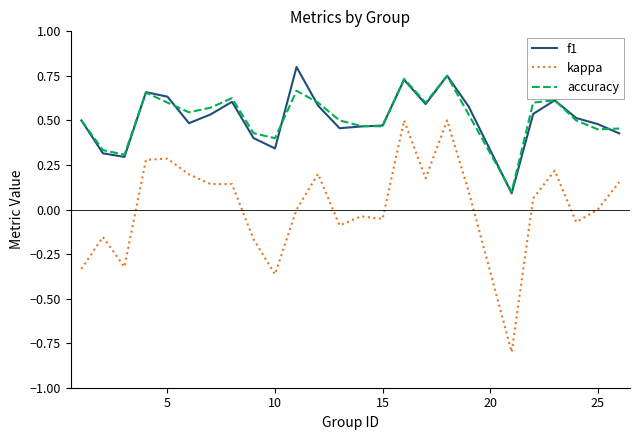

Does the chart have visible grid lines?

No